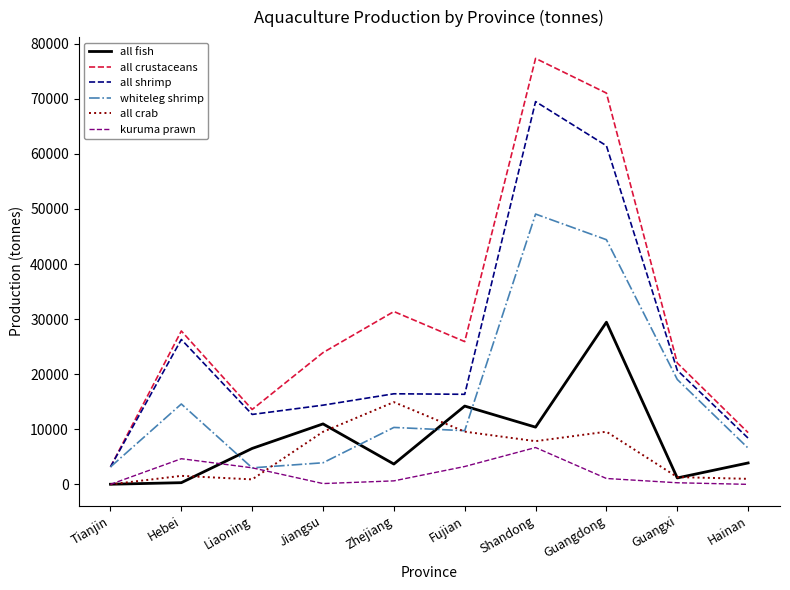

Where is all shrimp nearest to the value 36324?

Hebei